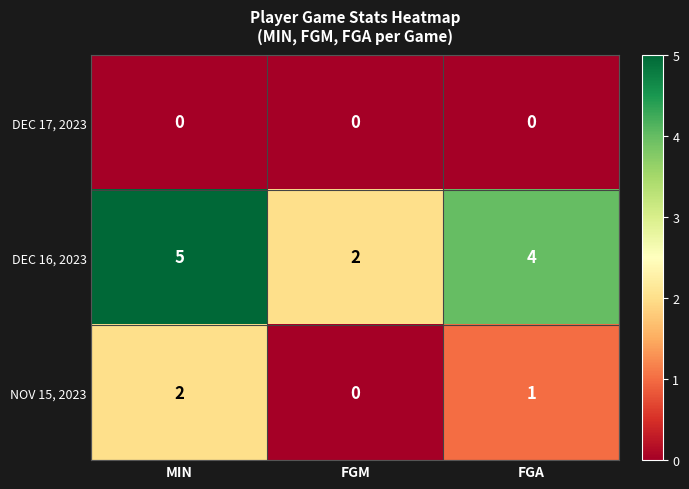

Is it true that NOV 15, 2023 equals 1 at FGA?

True